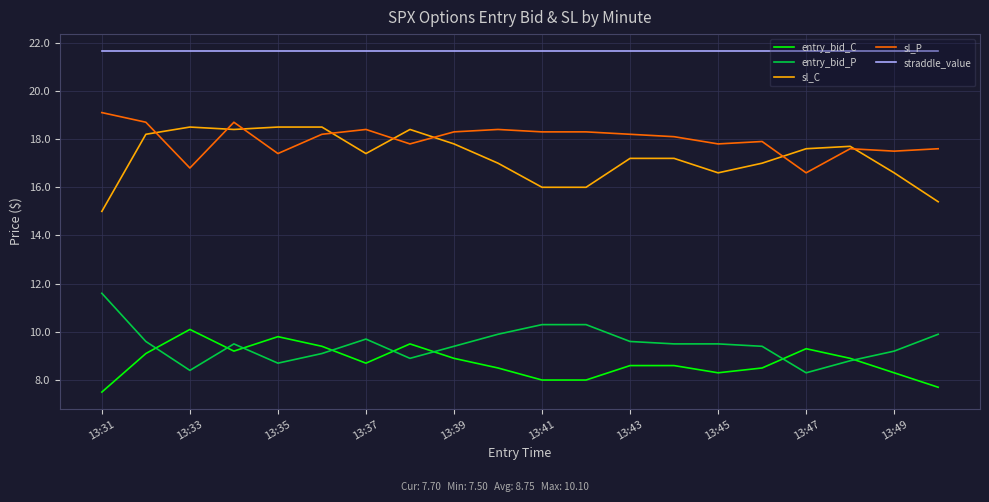

What is the lowest value of the entry_bid_C series?

7.5